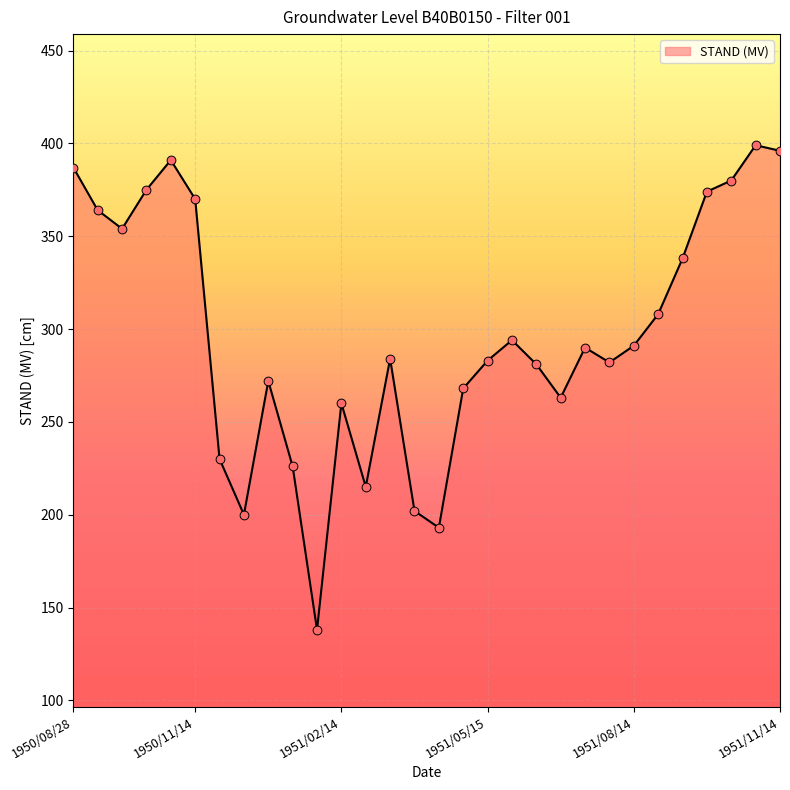

What is the difference between the maximum and minimum values?

261